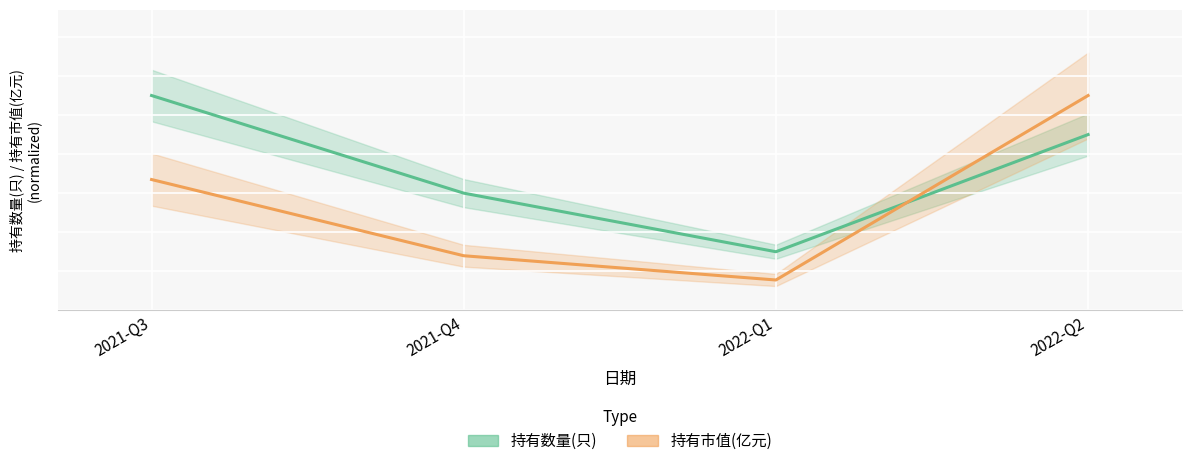

Where is 持有市值(亿元) nearest to the value 6?

2021-Q3